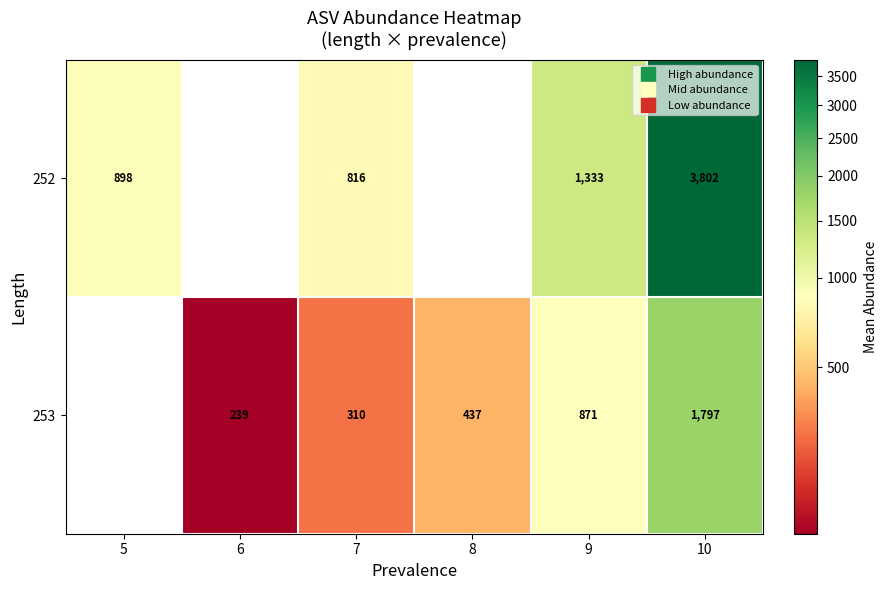

At how many categories does at least one series exceed 752?

4